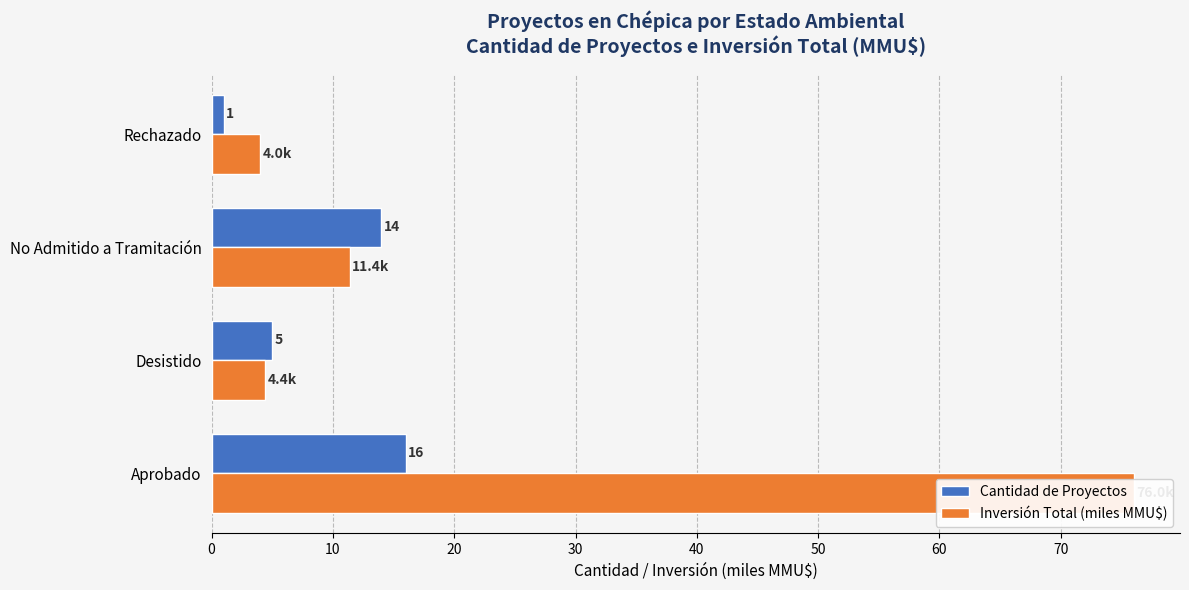

Reading left to right, list all the values displayed in this chart.

Cantidad de Proyectos: 16.0	5.0	14.0	1.0
Inversión Total (miles MMU$): 76.0	4.4	11.4	4.0